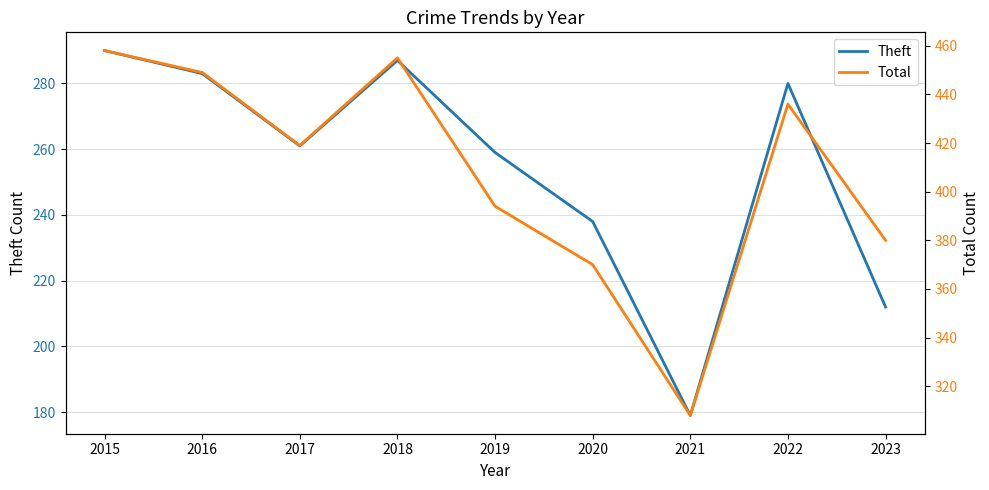

Rank the series at 2022 from highest to lowest value.

Total, Theft